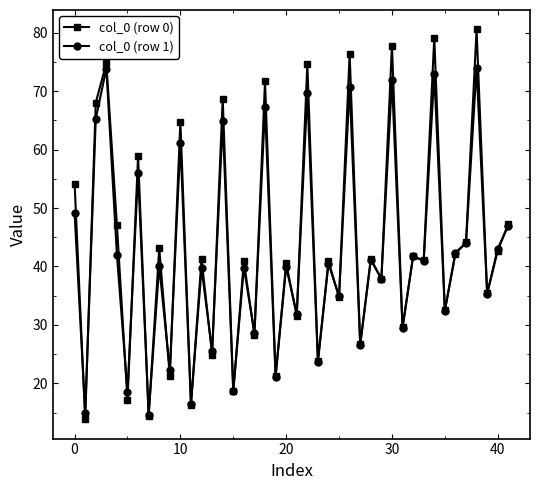

How many lines are shown in the chart?

2